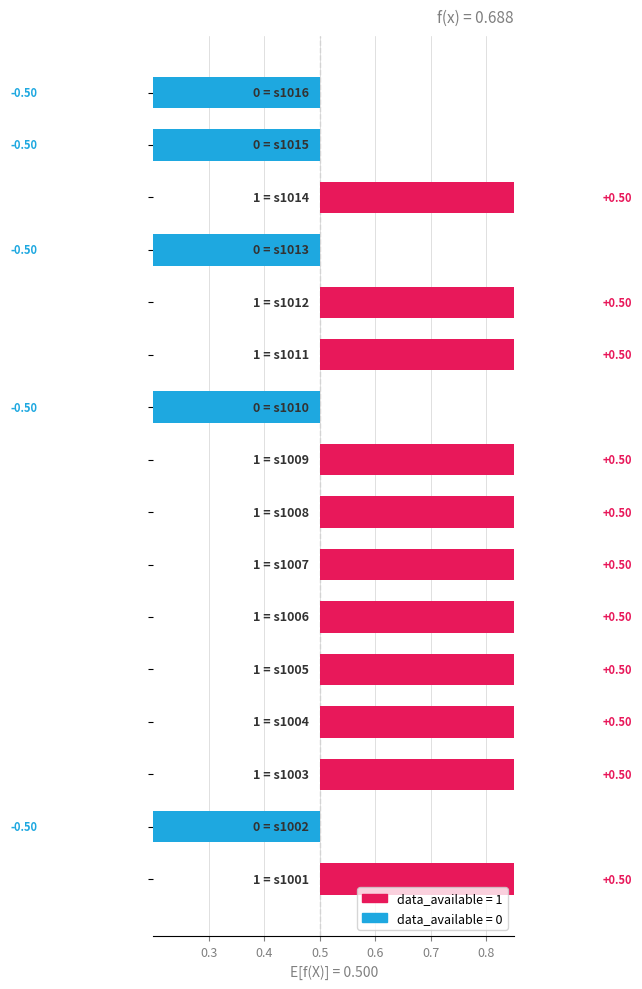

Does the chart contain stacked bars?

No